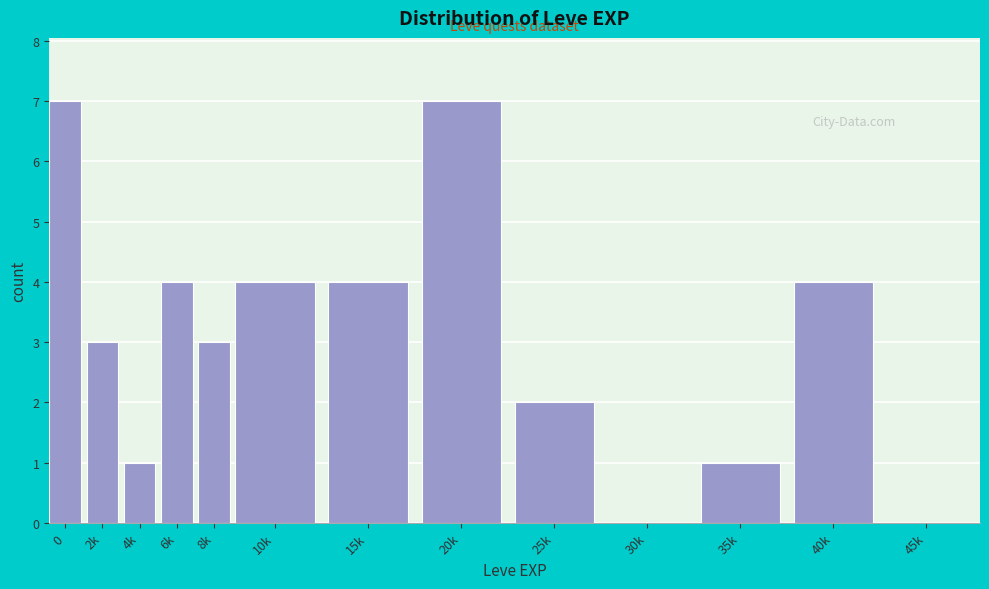

Reading right to left, what are all the values shown in this chart?

45k=0	40k=4	35k=1	30k=0	25k=2	20k=7	15k=4	10k=4	8k=3	6k=4	4k=1	2k=3	0=7